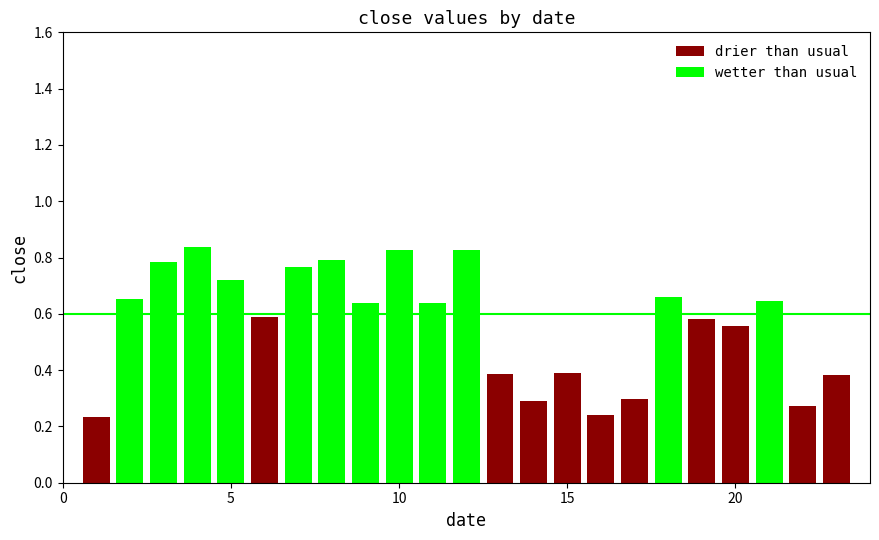

What is the difference between the wetter than usual values at 6 and 14?

0.3